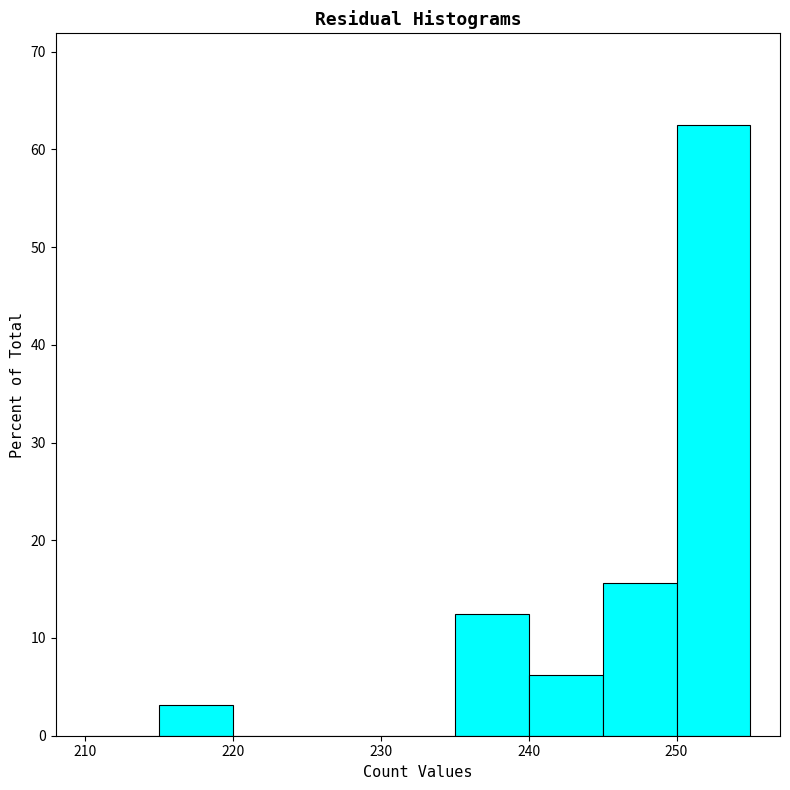

Which range on the x-axis has the tallest bar?

250 to 255